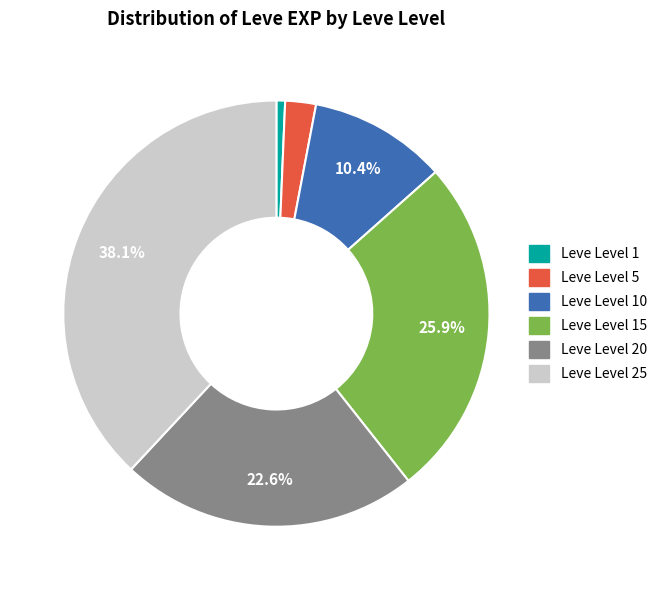

Is there a majority slice in this chart?

No